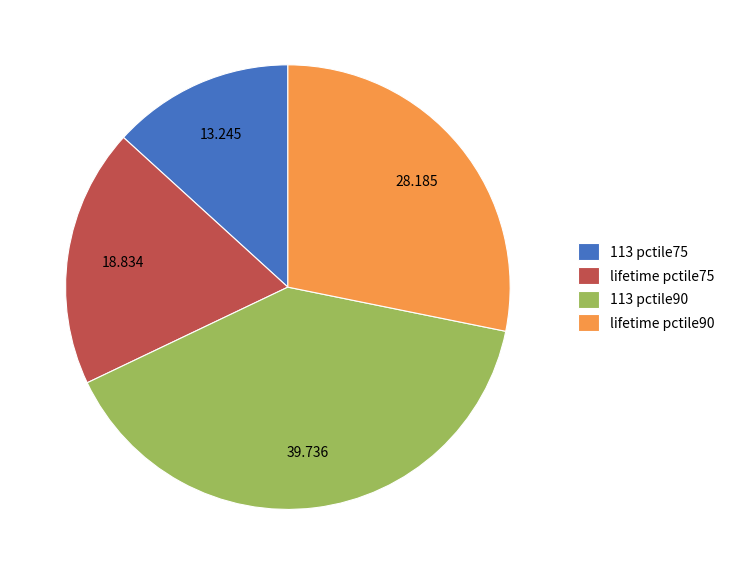

Do lifetime pctile90 and 113 pctile90 together represent more than half of the pie?

Yes